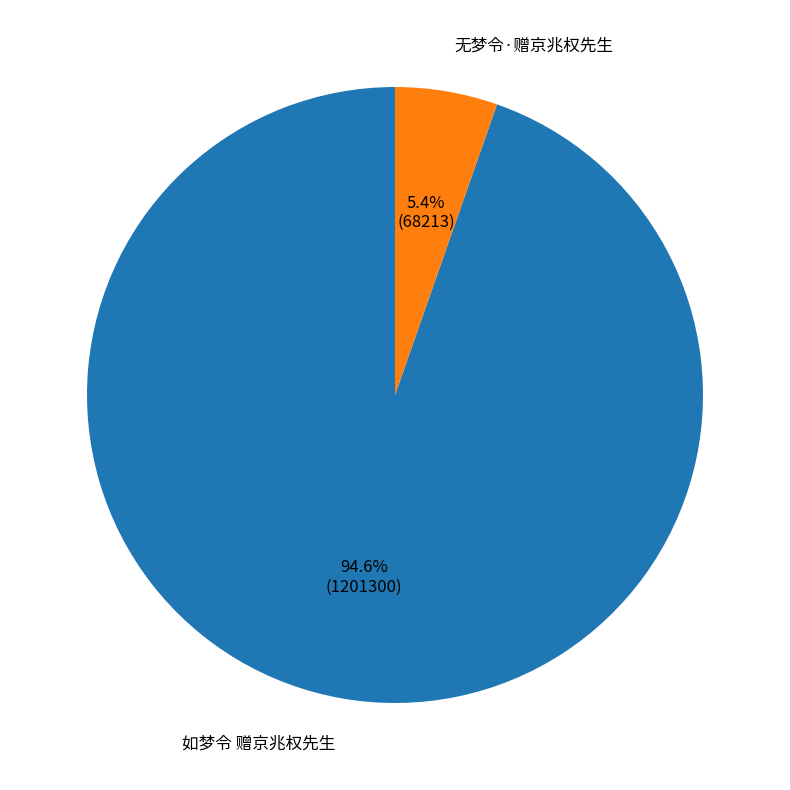

Does any single category account for the majority?

Yes